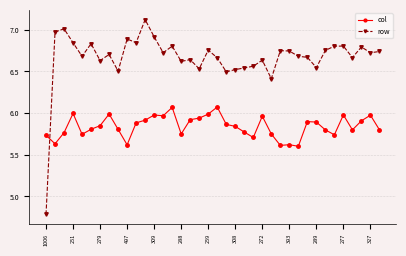

How many intersections are there between col and row?

1